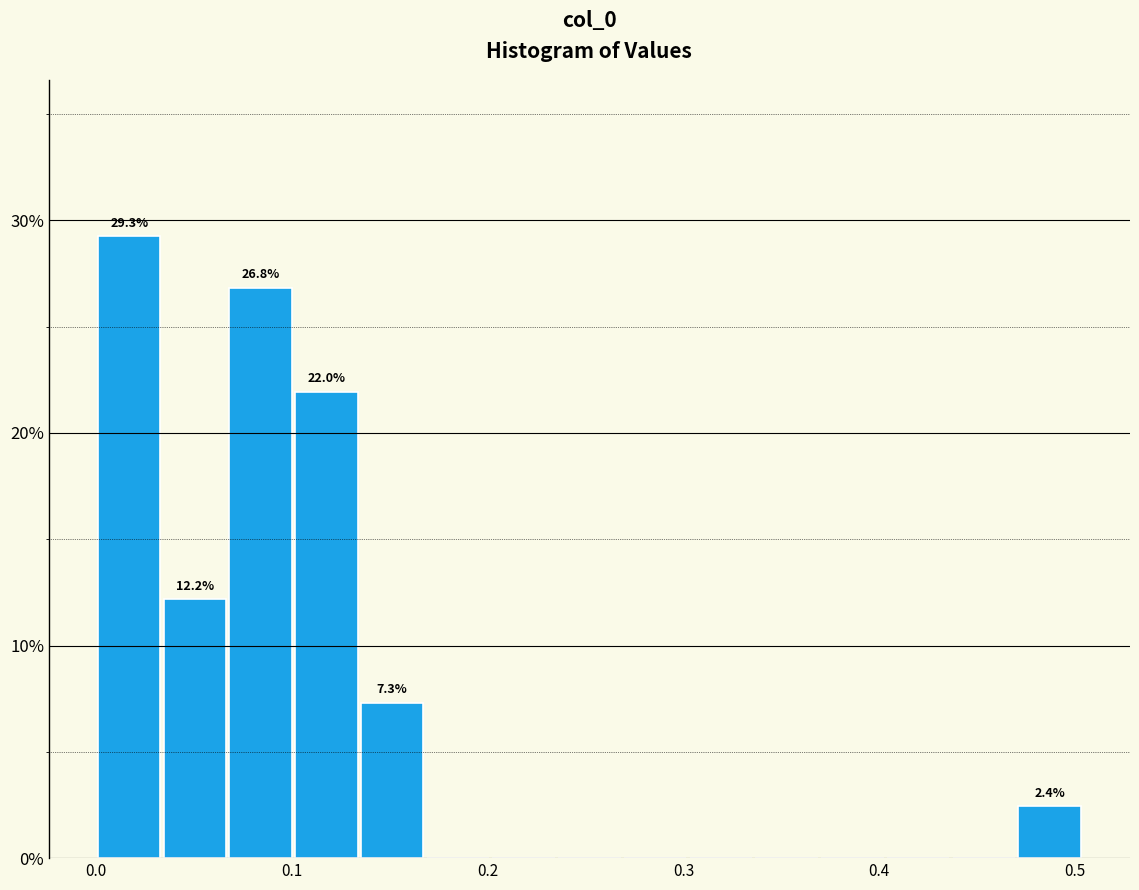

Read against the x-axis, roughly where is the centre of the tallest bar?

0.02